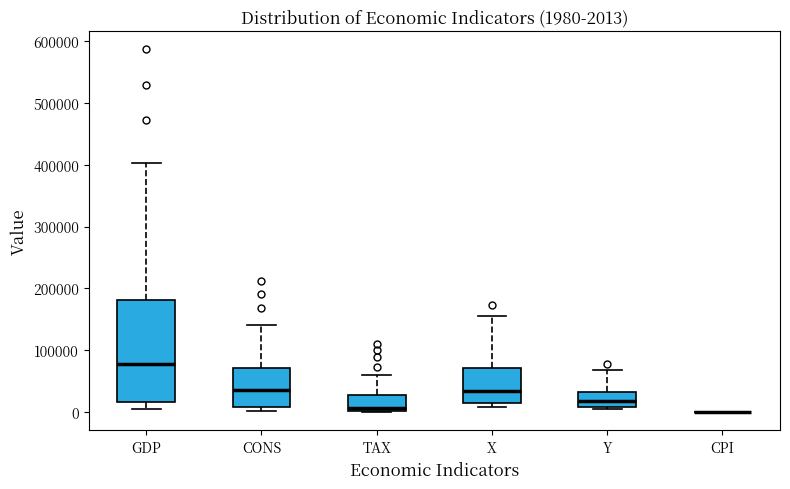

Comparing the boxes themselves (not the whiskers), which one is the tallest?

GDP